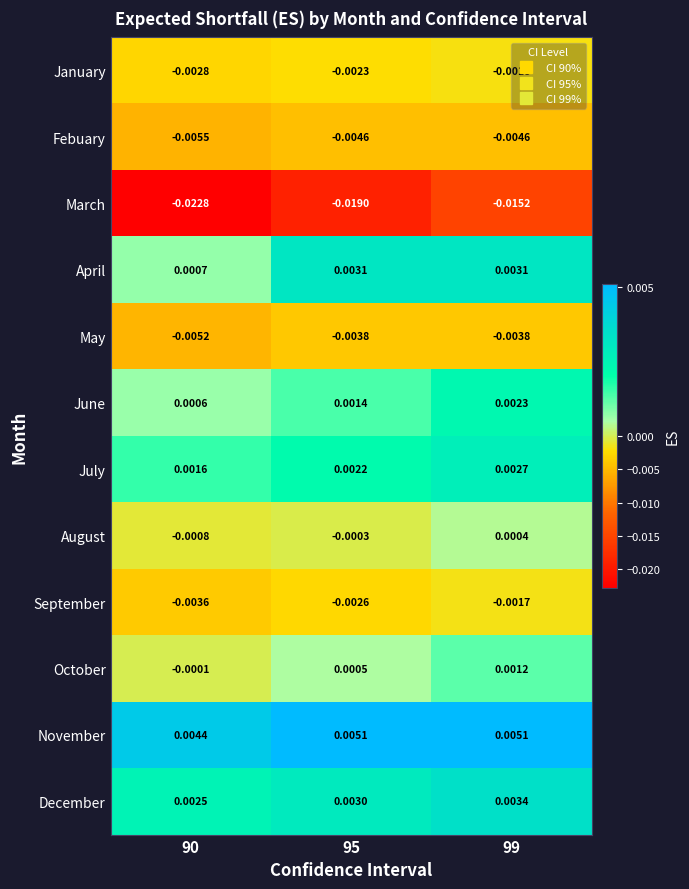

Rank the series by their maximum value, from highest to lowest.

November, December, April, July, June, October, August, September, January, May, Febuary, March